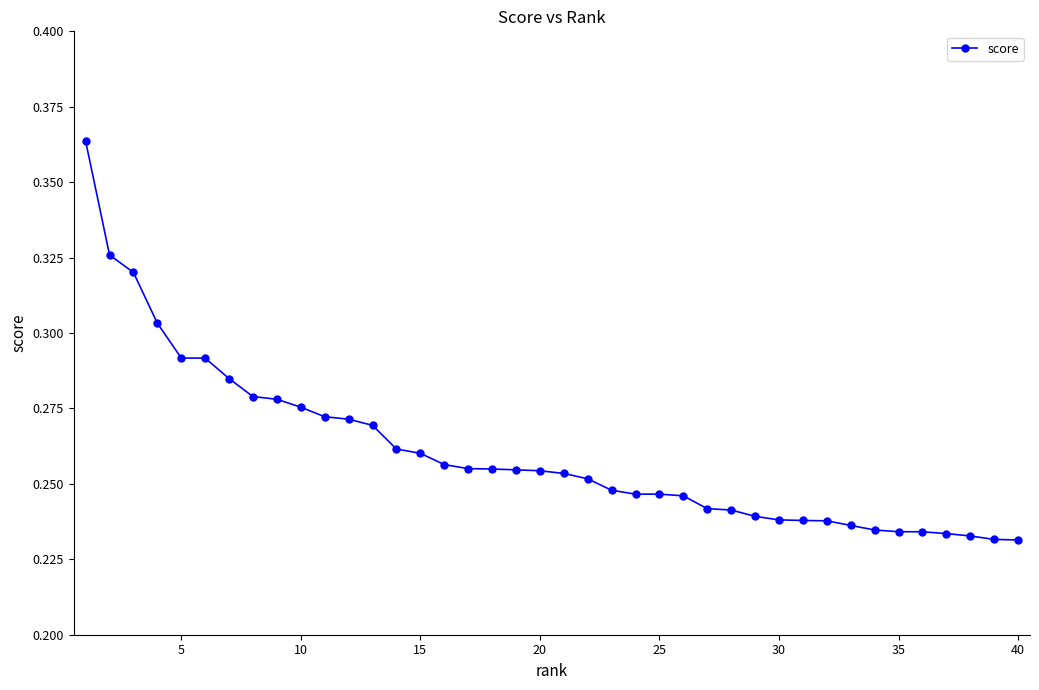

How many categories are shown in the chart?

40